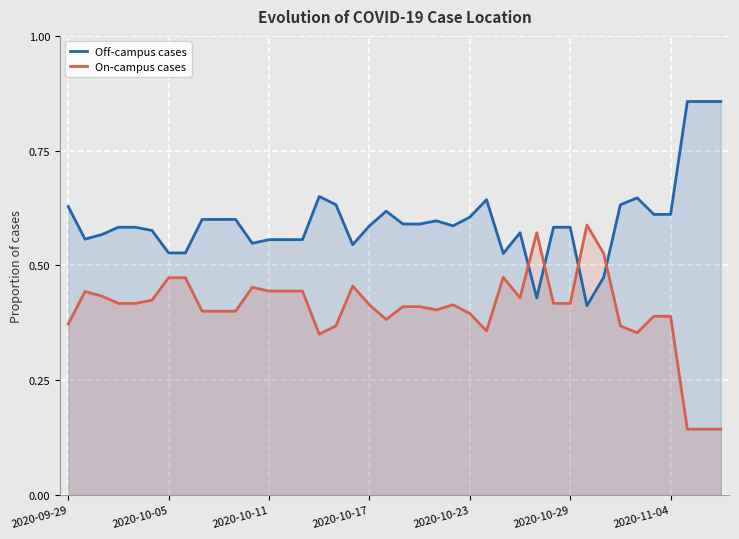

Rank the series at 2020-10-17 from lowest to highest value.

On-campus cases, Off-campus cases